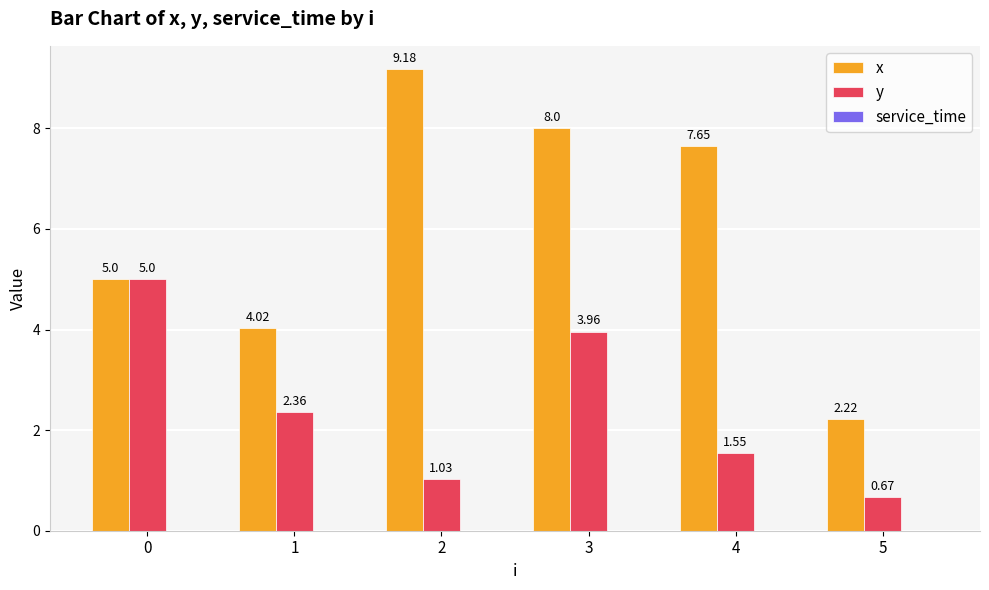

Rank the series by their maximum value, from lowest to highest.

y, x